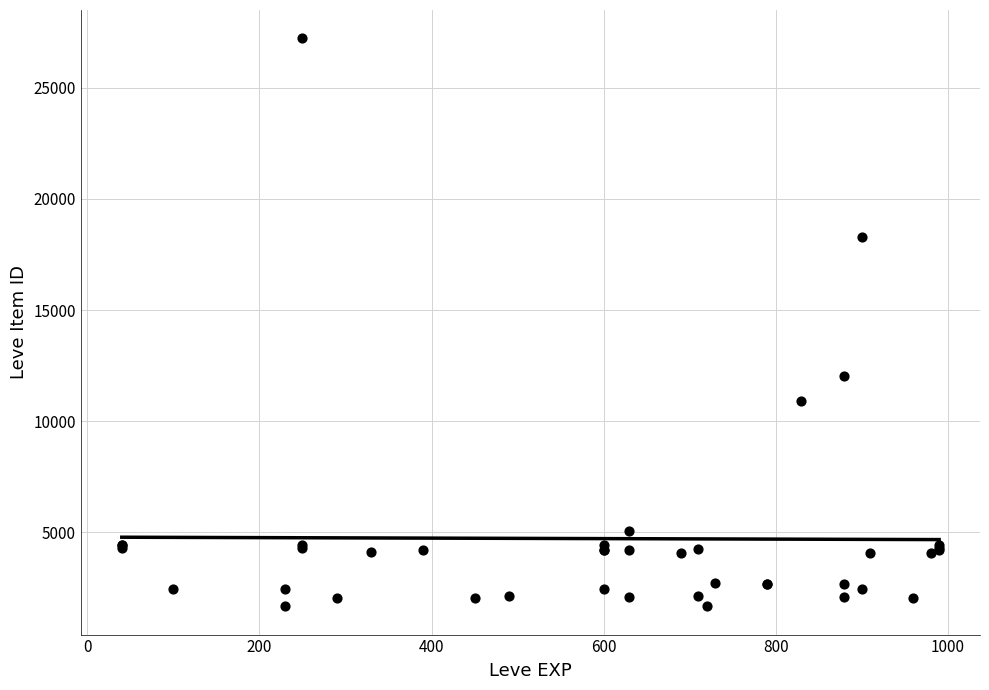

What Y value in the scatter plot is closest to 14448?

12018